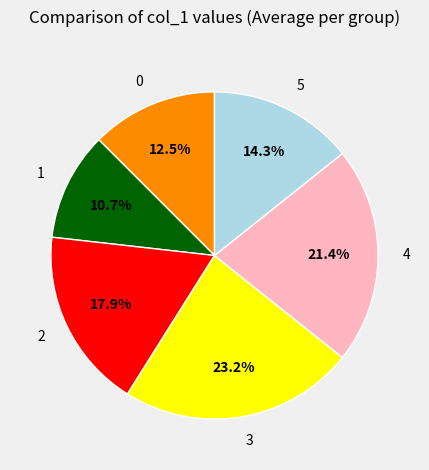

Rank the categories by value from highest to lowest.

3, 4, 2, 5, 0, 1